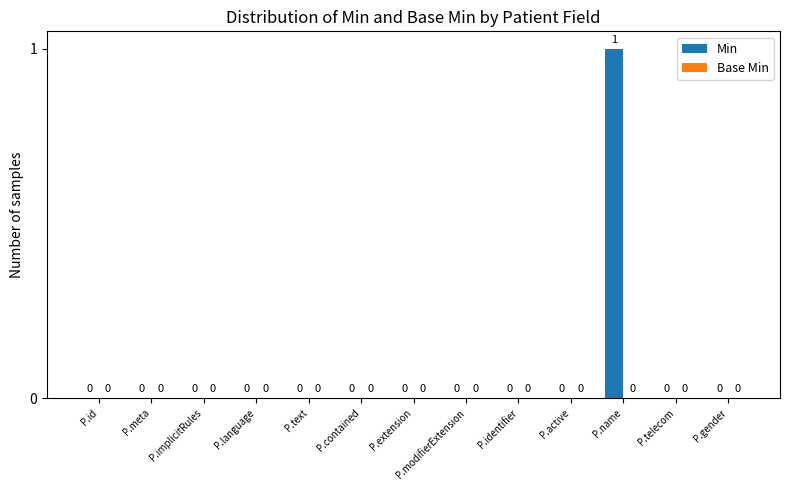

Are the bars horizontal?

No